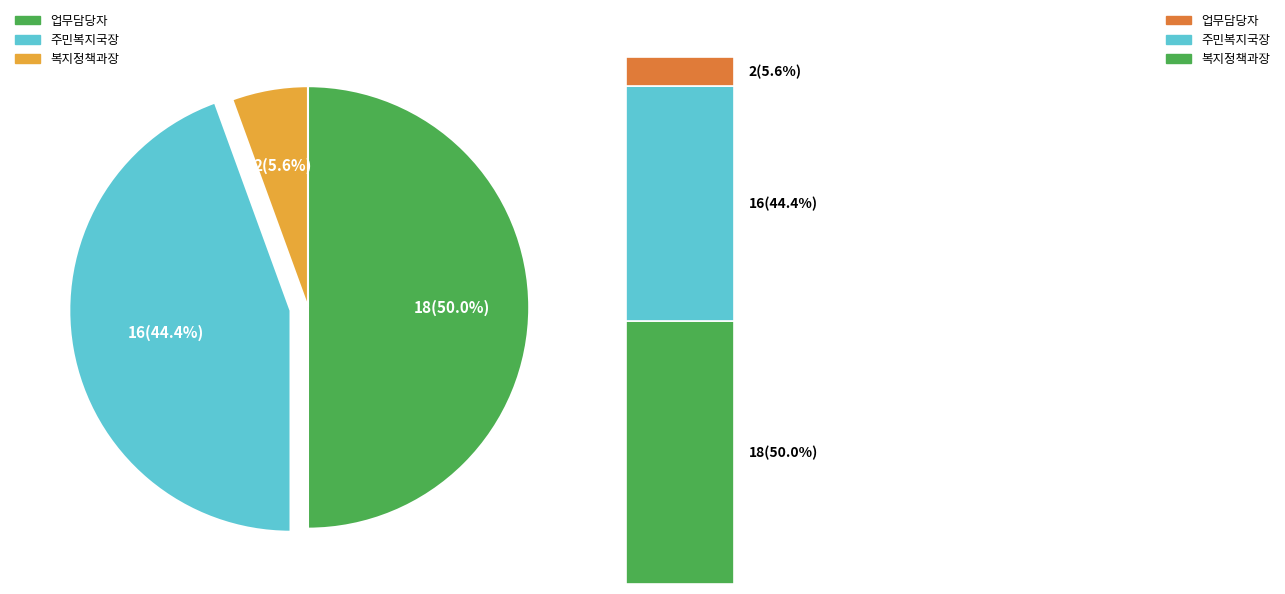

Between 복지정책과장 and 업무담당자, which is larger?

업무담당자